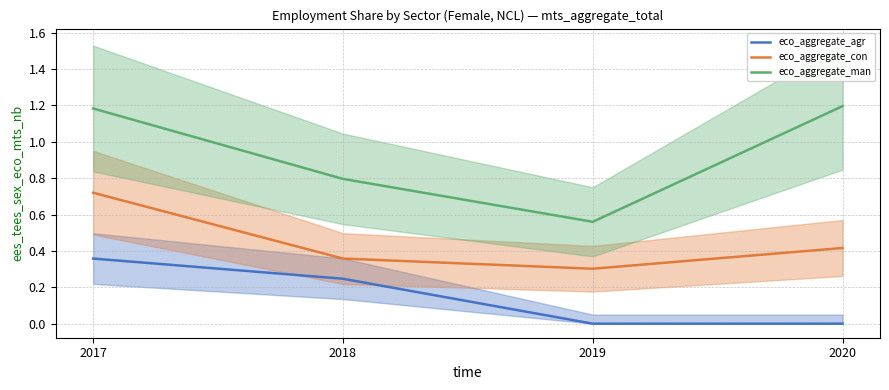

True or false: eco_aggregate_man and eco_aggregate_agr cross at least once.

False